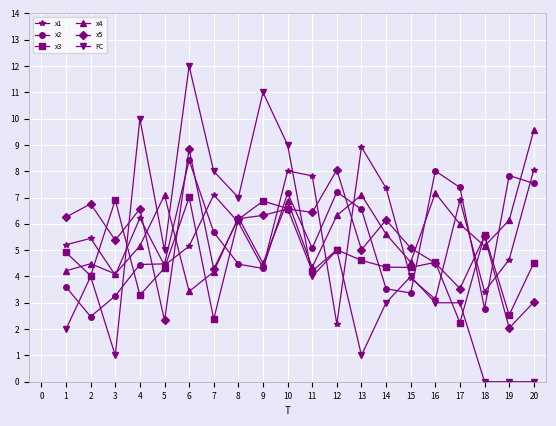

What is the difference between the x2 values at 17 and 8?

2.9